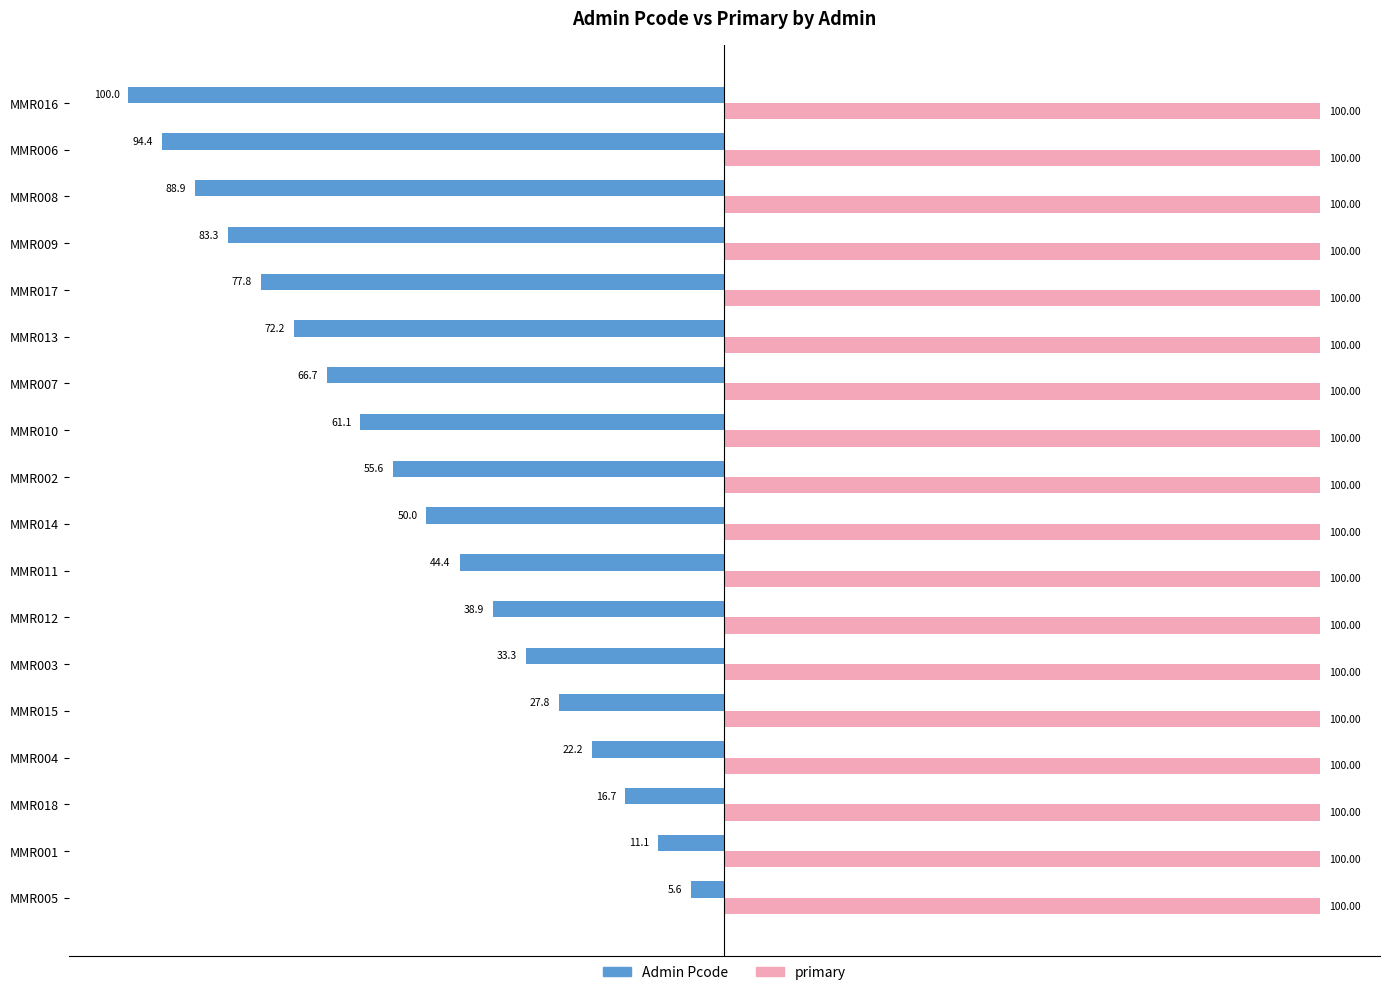

What is the smallest value displayed?

-100.0